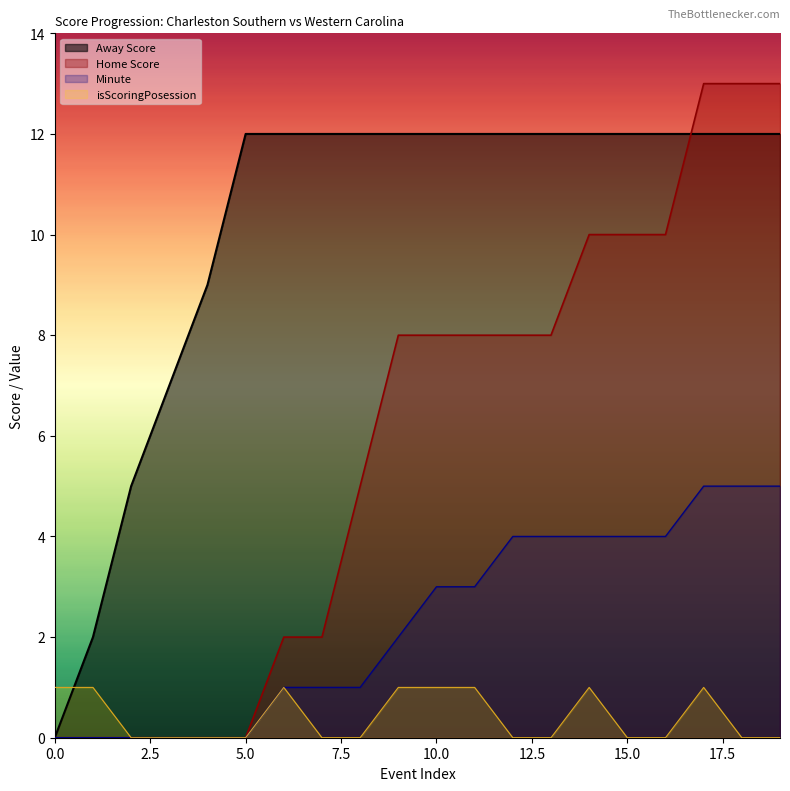

What is the difference between the highest and lowest values at 5.0?

12